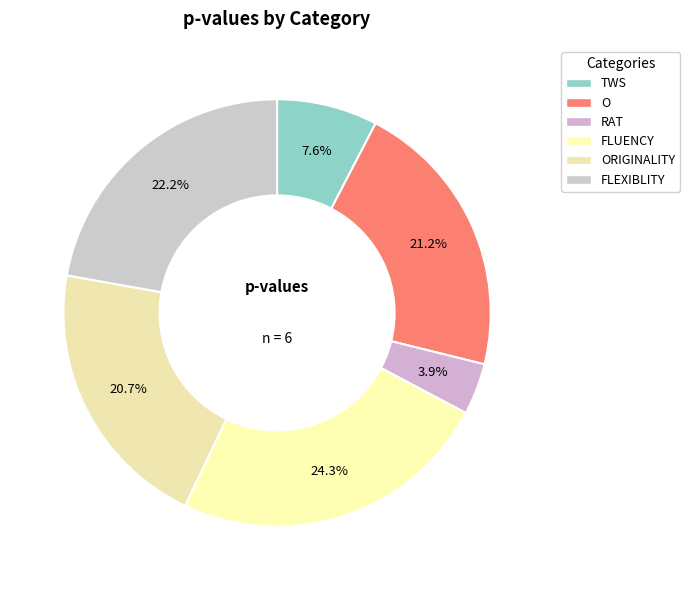

Is there any slice that represents more than half of the pie?

No